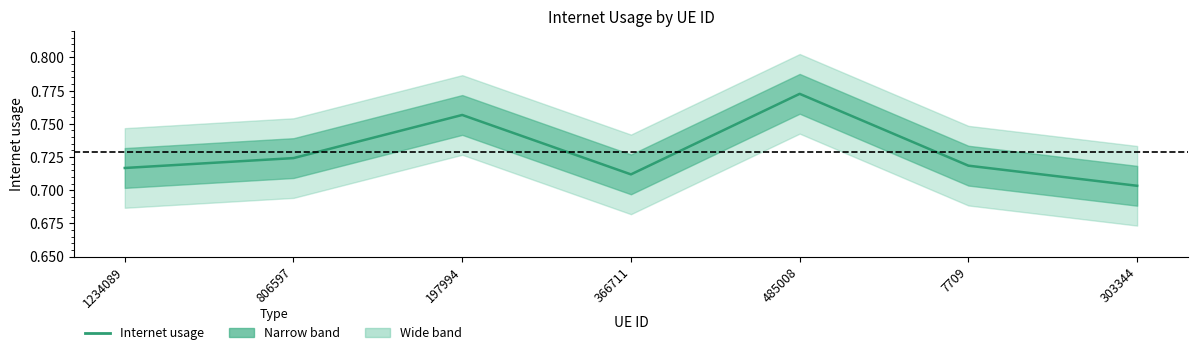

How many lines are shown in the chart?

1